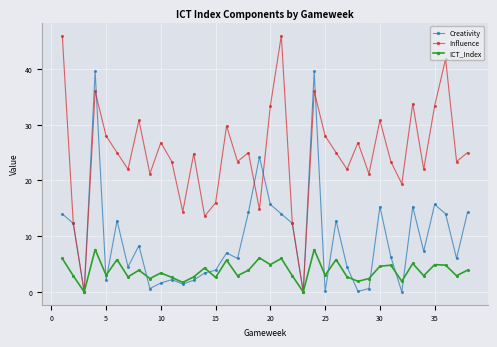

Does the chart have visible grid lines?

Yes